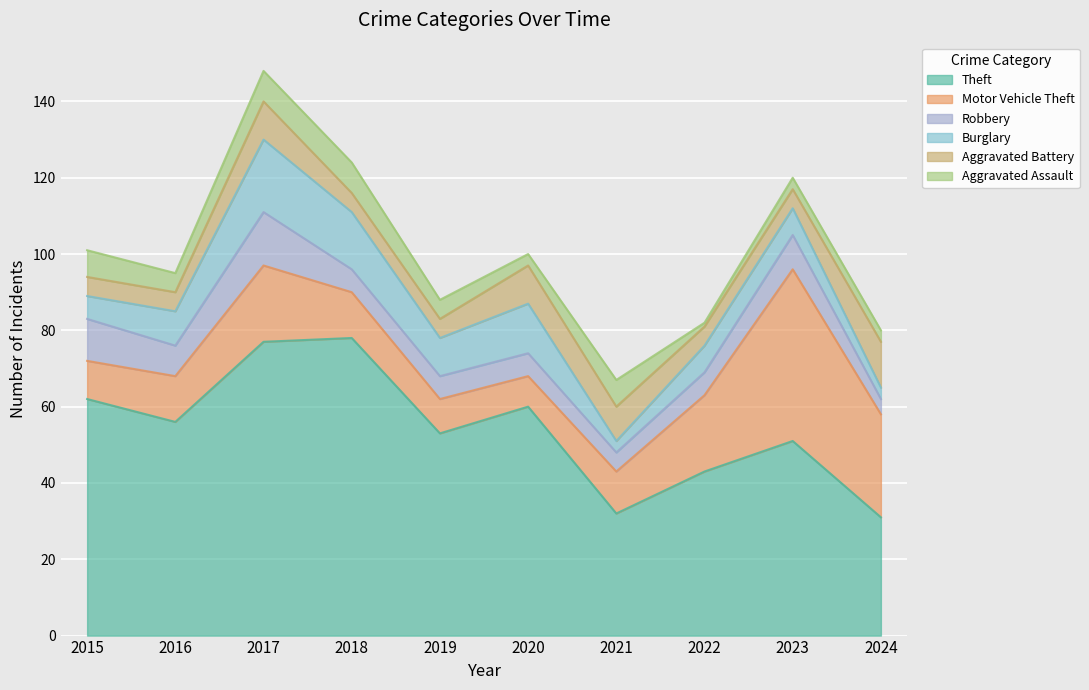

Reading right to left, transcribe all the data shown in this chart.

Theft: 31	51	43	32	60	53	78	77	56	62
Motor Vehicle Theft: 27	45	20	11	8	9	12	20	12	10
Robbery: 4	9	6	5	6	6	6	14	8	11
Burglary: 3	7	7	3	13	10	15	19	9	6
Aggravated Battery: 12	5	5	9	10	5	5	10	5	5
Aggravated Assault: 3	3	1	7	3	5	8	8	5	7